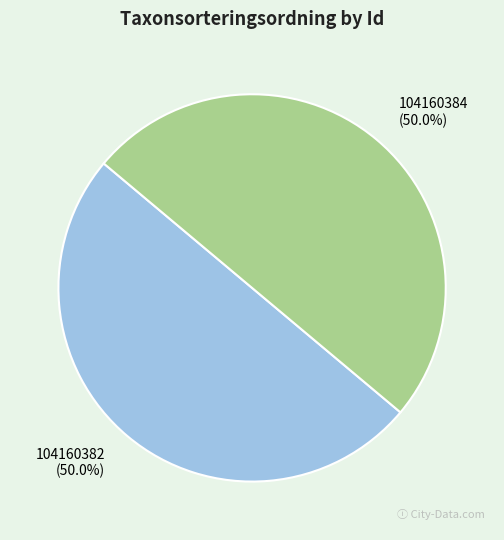

To the nearest percent, what portion does 104160384 represent?

50%